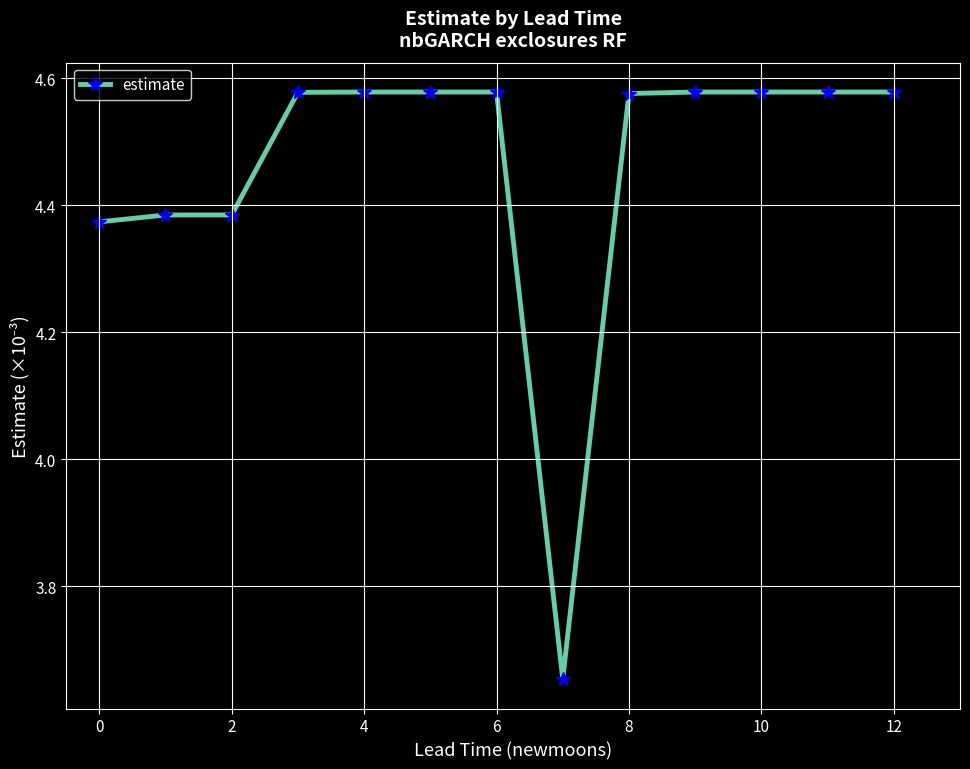

What is the sum of all values?

58.0